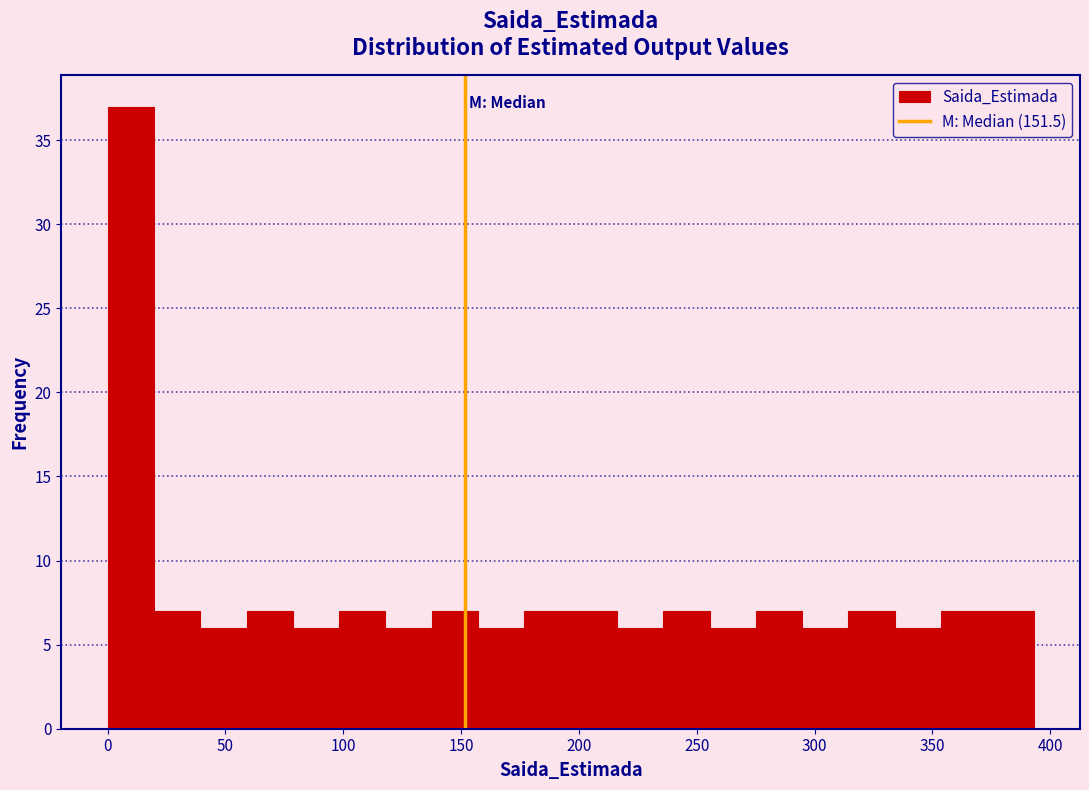

Around what value on the x-axis is the tallest bar? Give the approximate position of its centre, as read against the axis.

10